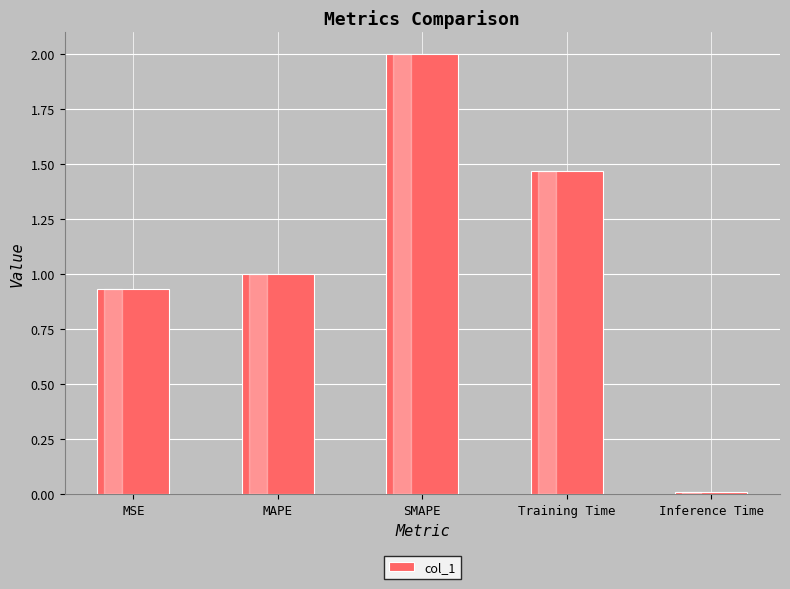

What is the greatest value displayed?

2.0